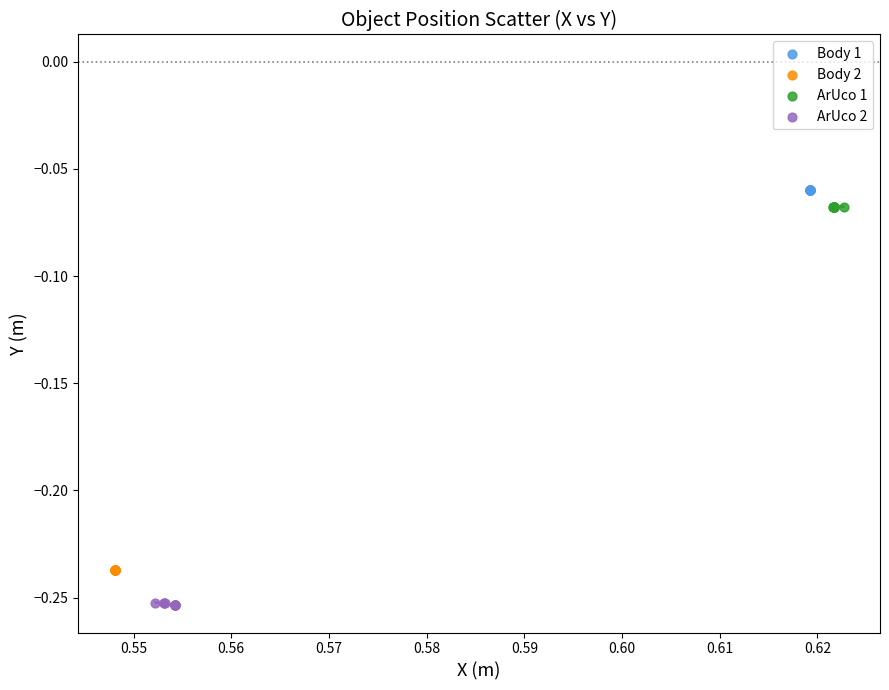

Which series reaches the minimum Y coordinate?

ArUco 2